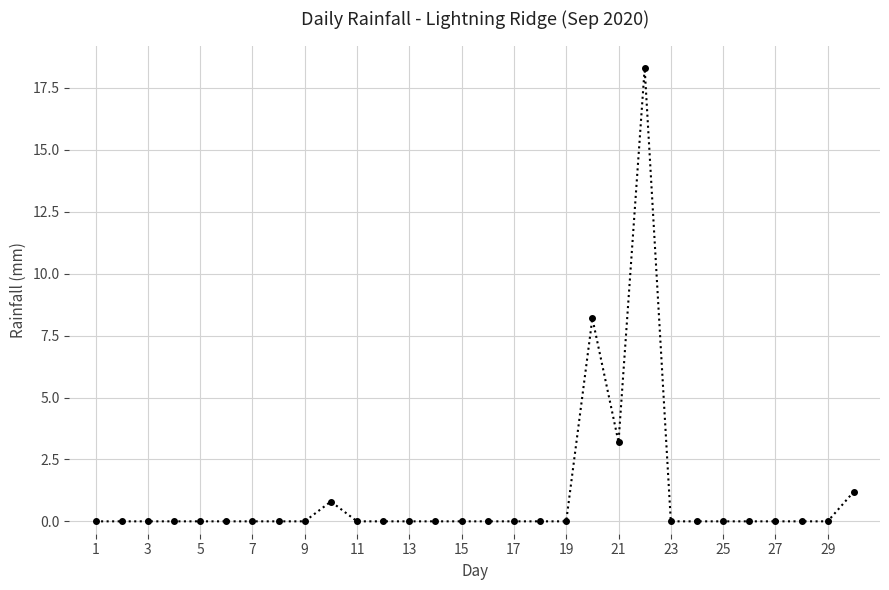

What is the sum of all values?

31.7